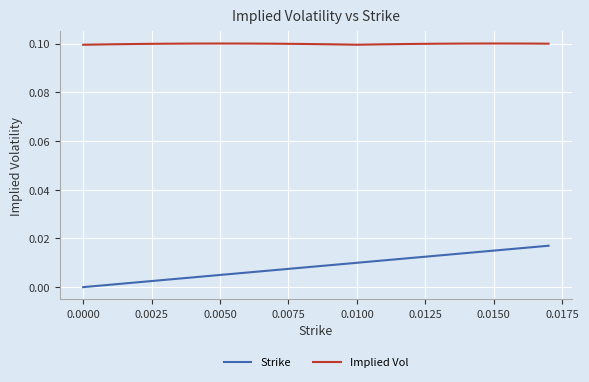

How many lines are shown in the chart?

2